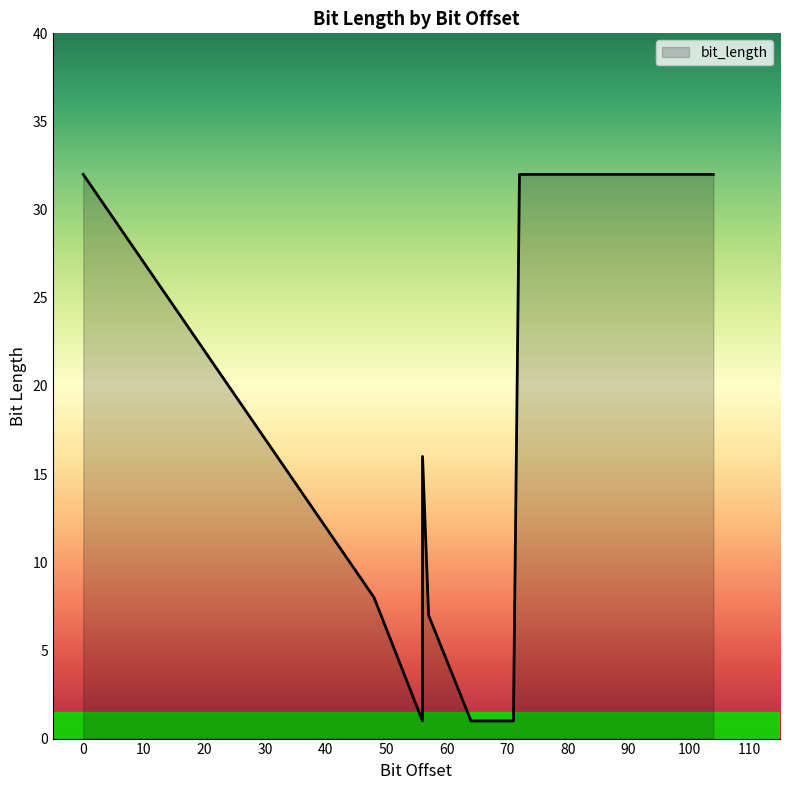

At which category does the data reach its first local peak?

56